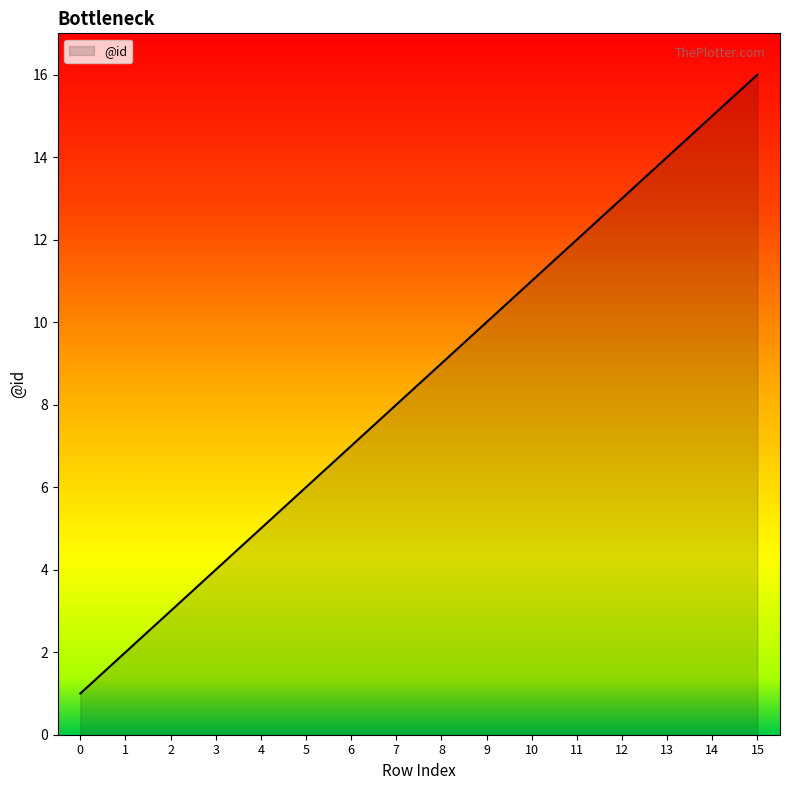

What is the difference between the second highest and second lowest values?

13